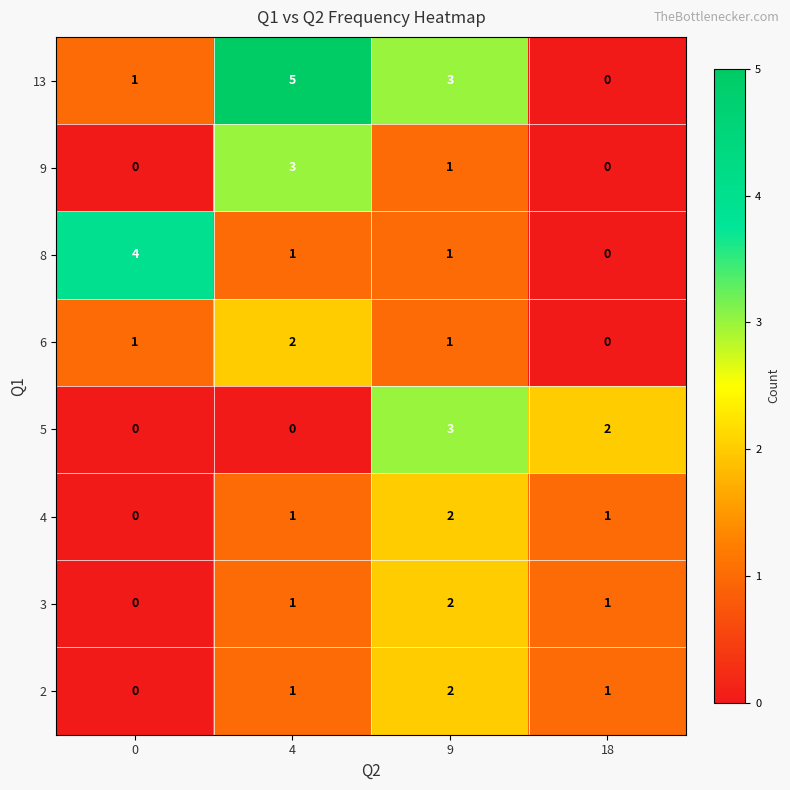

The value of 3 at 0 is 0. True or false?

True